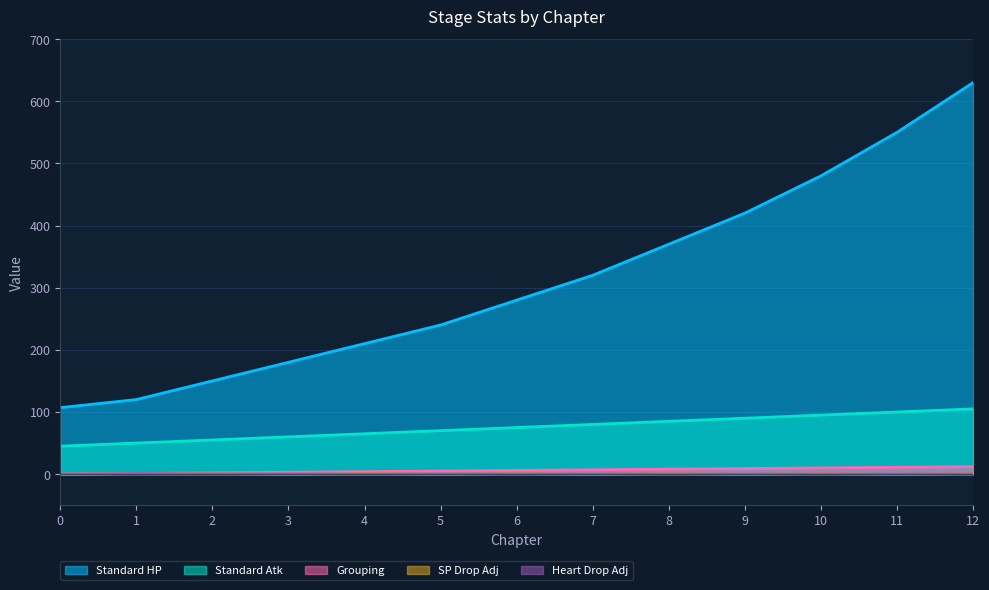

Reading left to right, what are all the values shown in this chart?

standardHp|Float: 107.0	120.0	150.0	180.0	210.0	240.0	280.0	320.0	370.0	420.0	480.0	550.0	630.0
standardAtk|Float: 45.0	50.0	55.0	60.0	65.0	70.0	75.0	80.0	85.0	90.0	95.0	100.0	105.0
grouping|Int: 0.0	1.0	2.0	3.0	4.0	5.0	6.0	7.0	8.0	9.0	10.0	11.0	12.0
initialDropSpAdjustment|Float: 0.0	1.0	1.0	0.0	1.0	0.0	1.0	0.0	1.0	0.0	1.0	0.0	1.0
DropHeartAdjustment|Float: 0.0	1.0	0.4	0.4	0.3	0.3	0.4	0.3	0.4	0.3	0.4	0.3	0.4